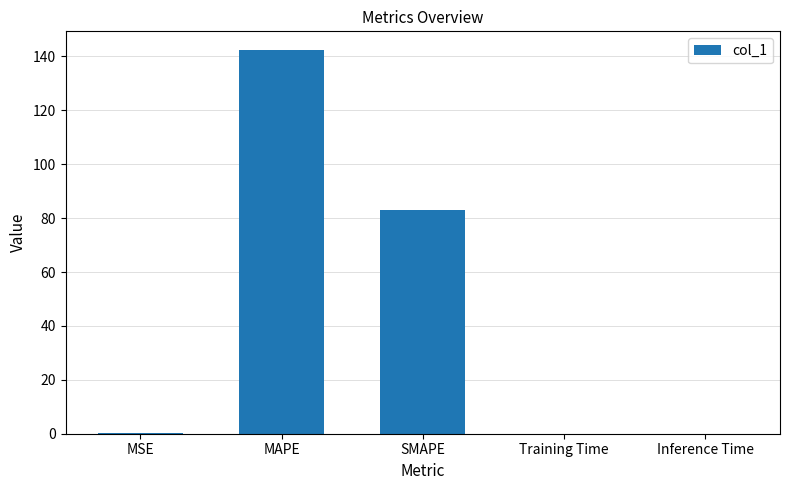

What is the change in value from MSE to MAPE?

+142.1